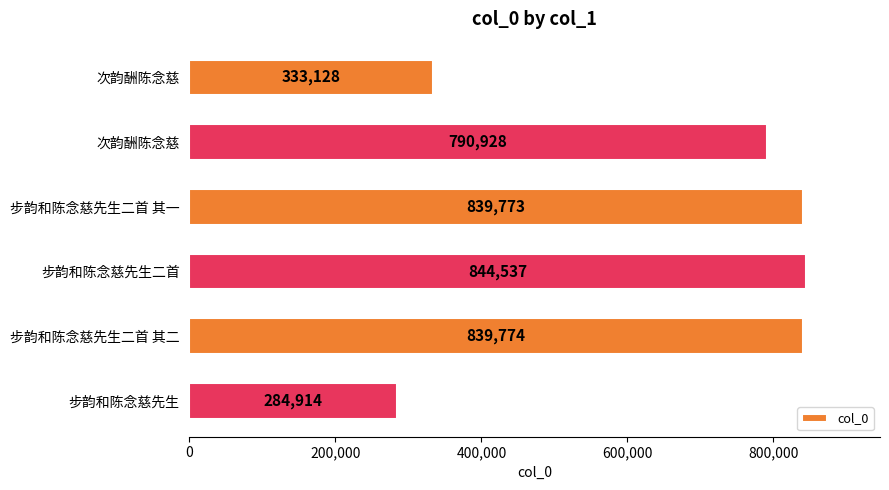

What is the minimum value shown in the chart?

284914